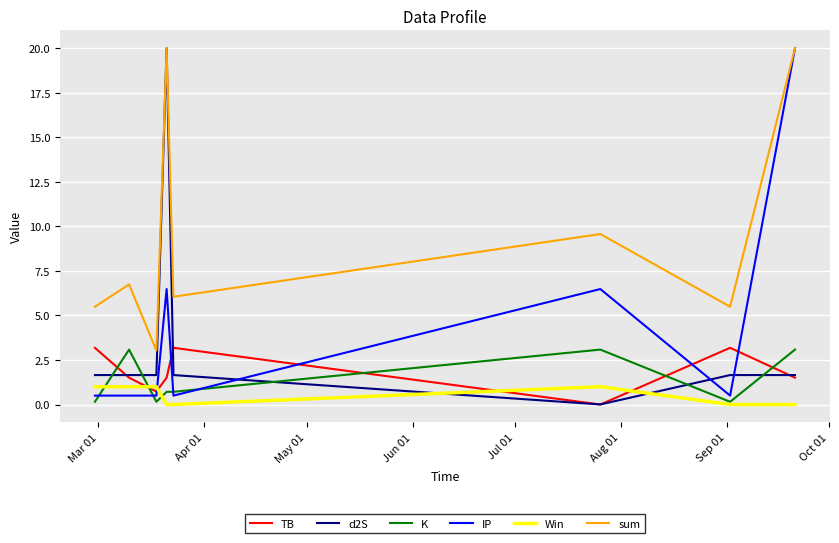

What is the highest value of the K series?

3.1